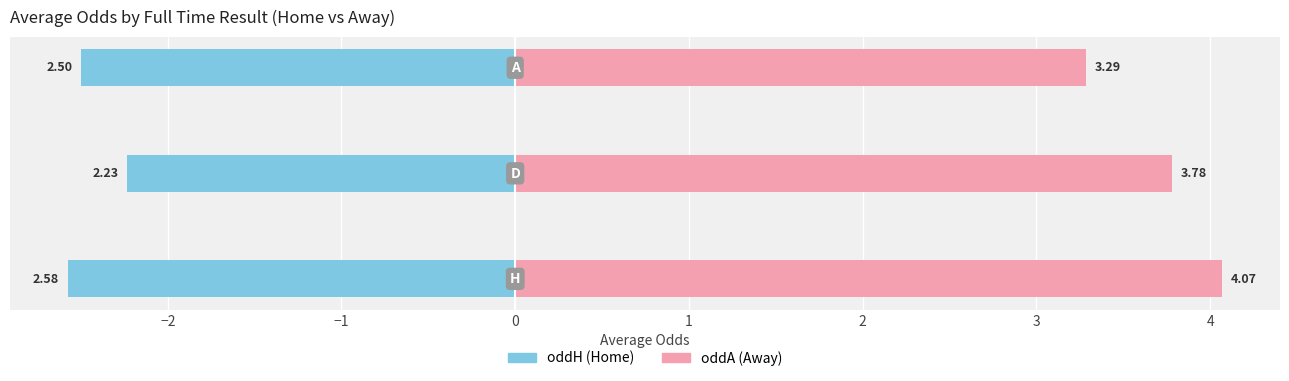

What is the difference between the highest and lowest values at −1?

5.8